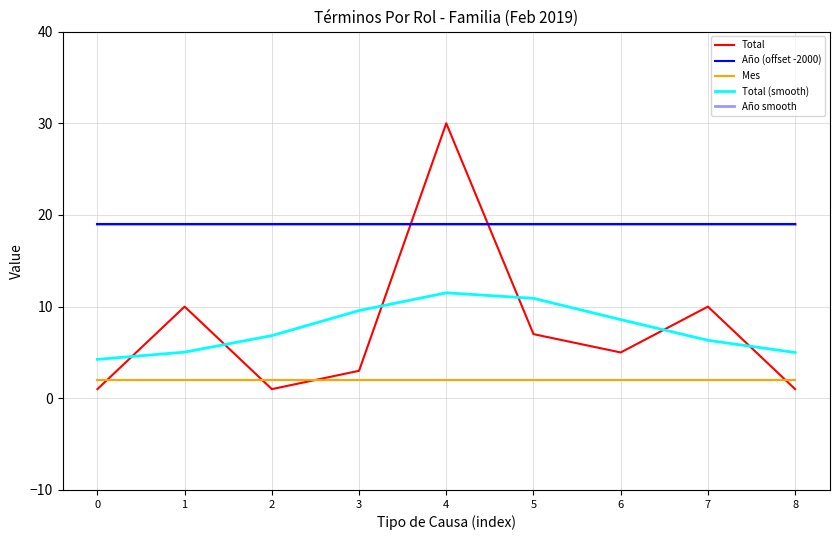

Does the chart have visible grid lines?

Yes